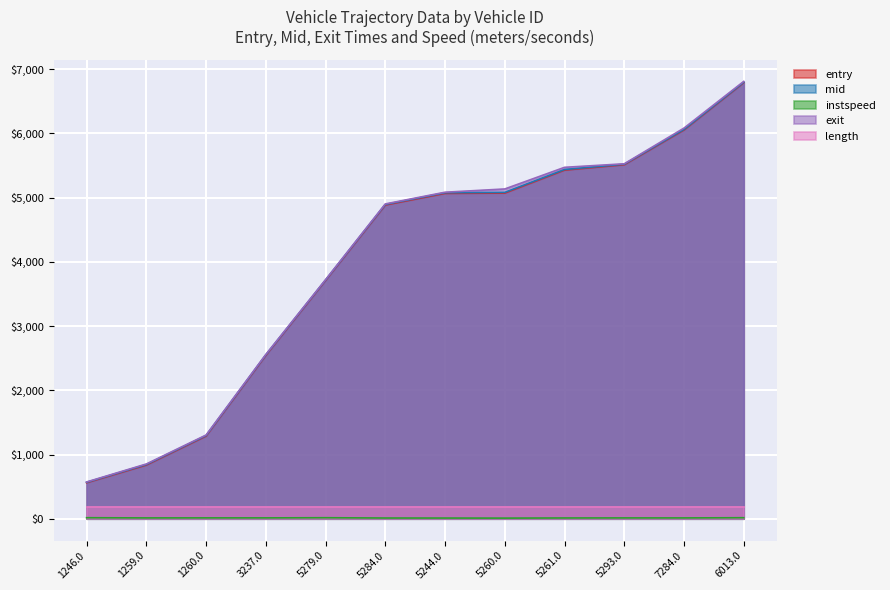

The instspeed series shows 5.3 at 3237.0. True or false?

False